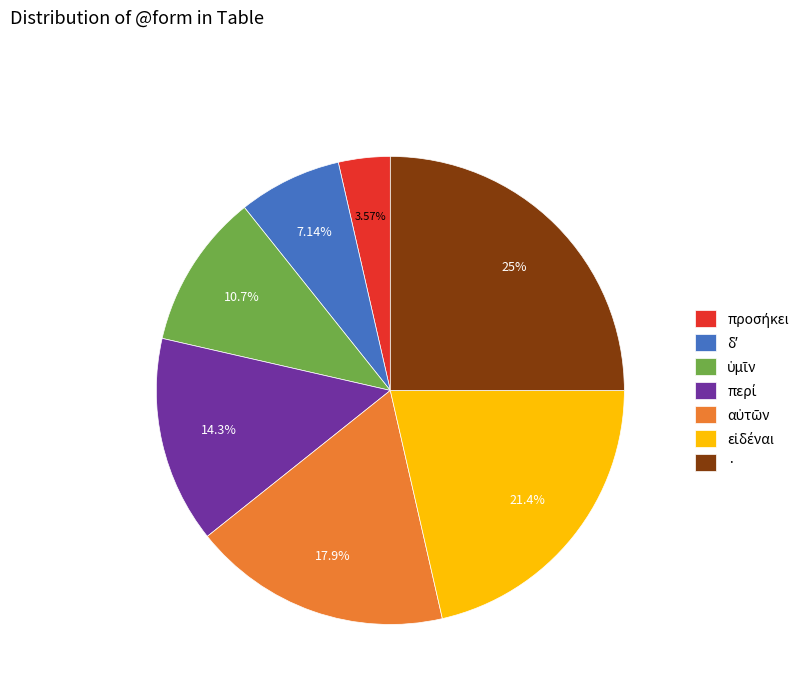

What is the largest slice in the pie chart?

·